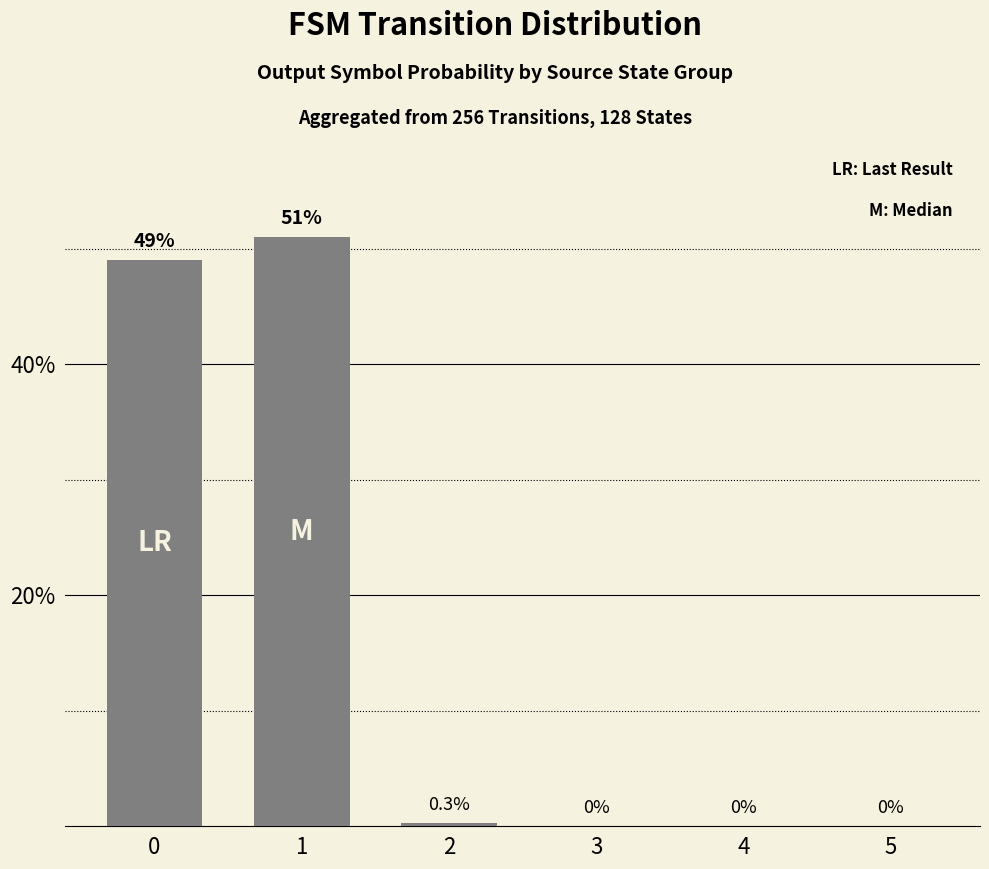

What is the greatest value displayed?

51.0